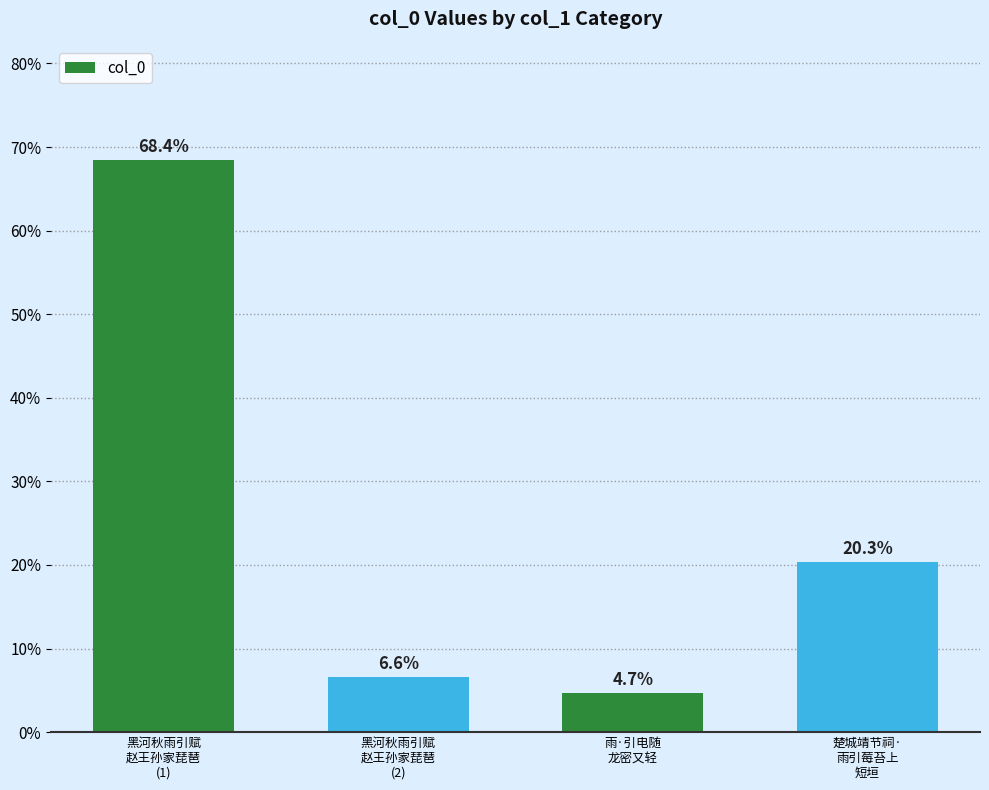

Reading right to left, transcribe all the data shown in this chart.

20.3	4.7	6.6	68.4